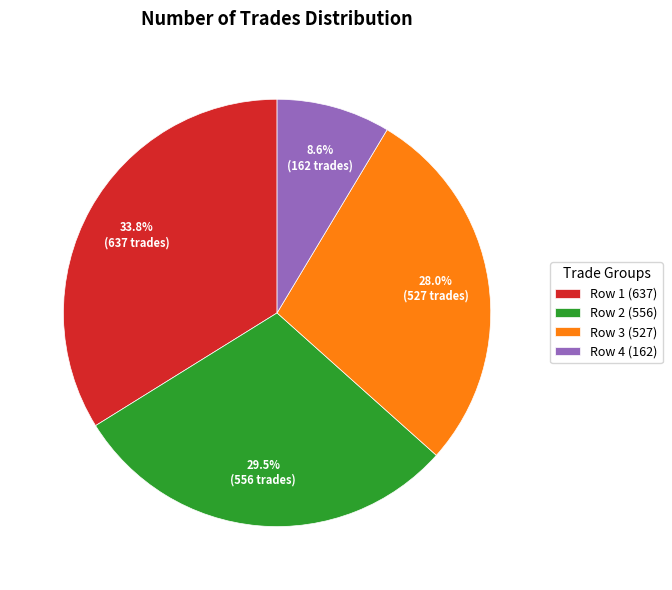

Rank the categories by value from highest to lowest.

Row 1 (637), Row 2 (556), Row 3 (527), Row 4 (162)